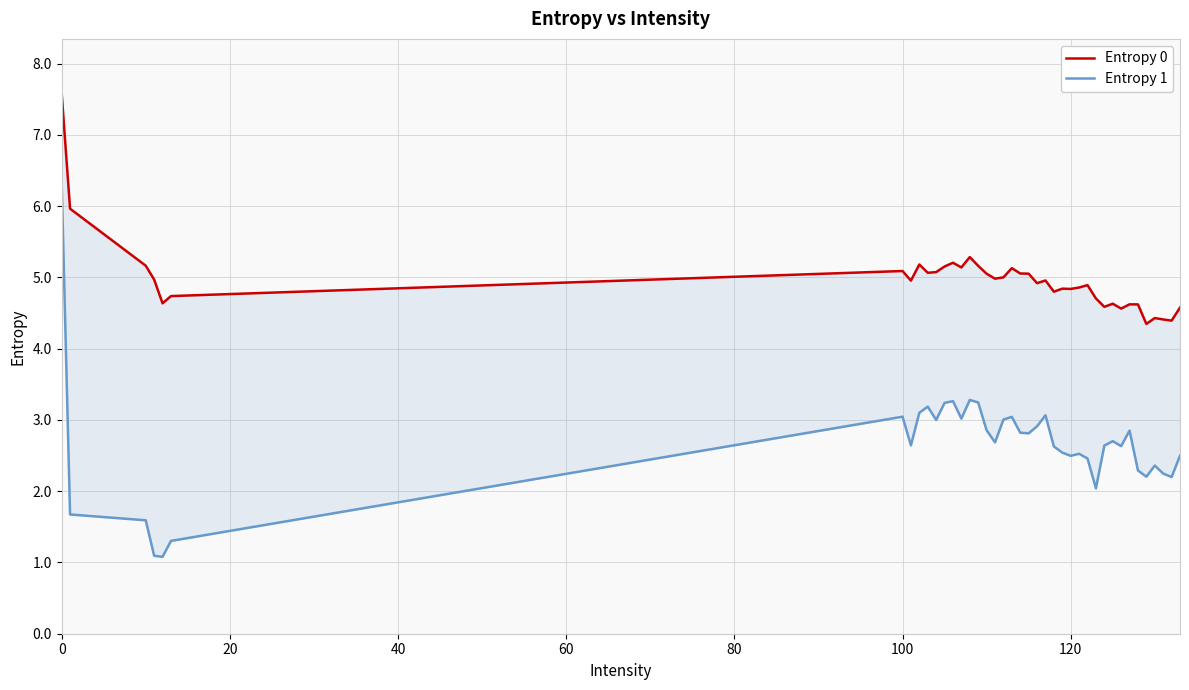

Rank the series at 21 from highest to lowest value.

Entropy 0, Entropy 1